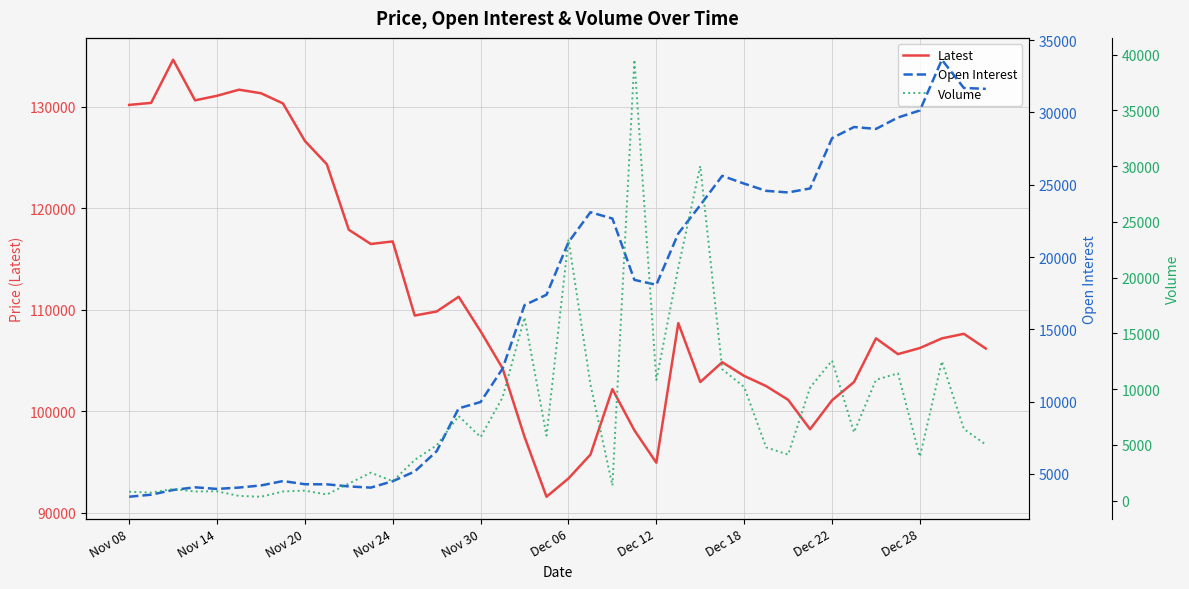

What is the difference between the second highest and minimum values in the Latest series?

40100